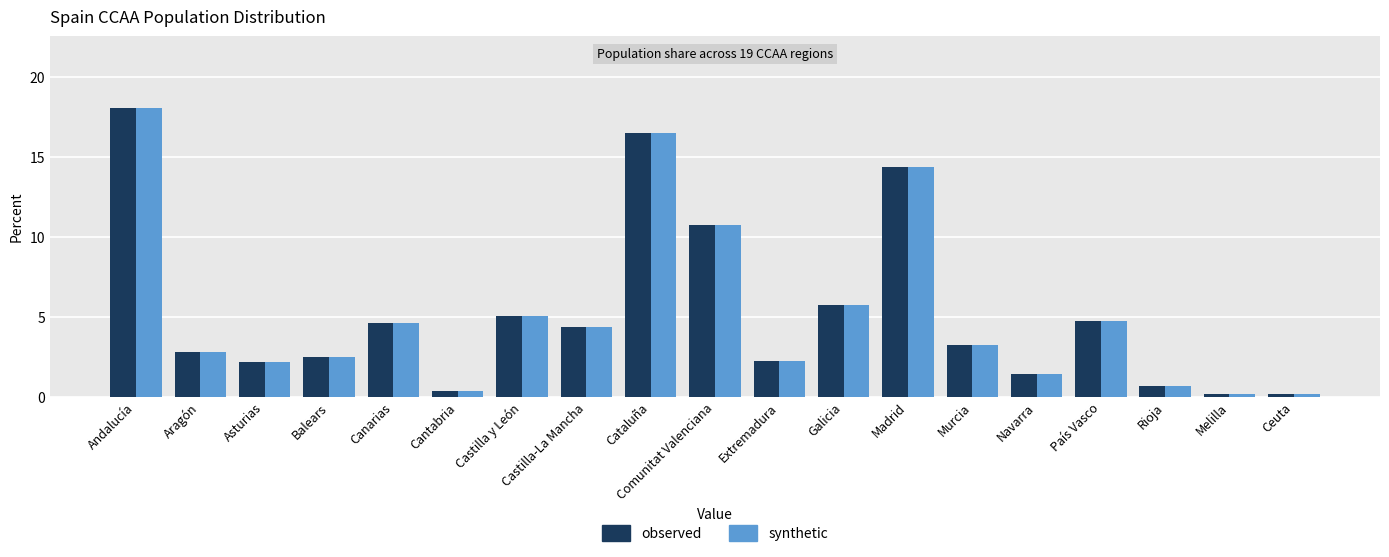

At which category does the chart reach its peak across all series?

Andalucía